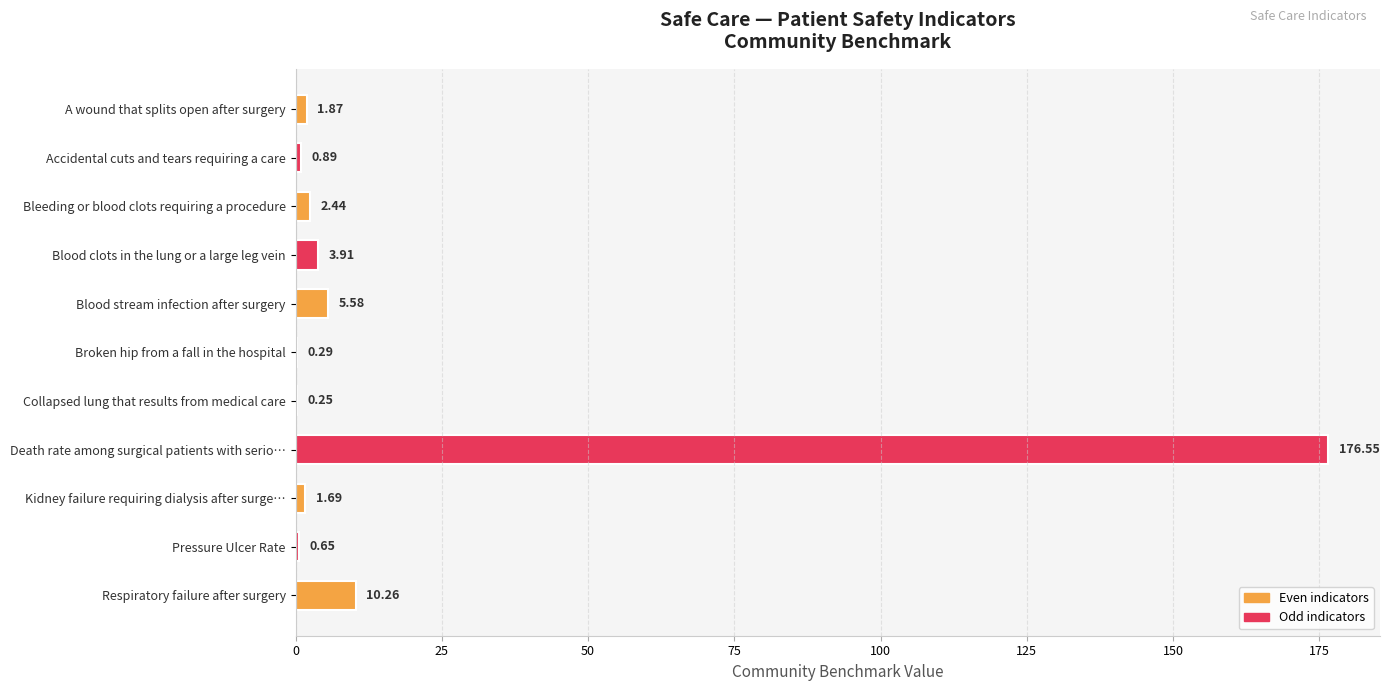

What is the sum of the values at Blood clots in the lung or a large leg vein and Blood stream infection after surgery?

9.5